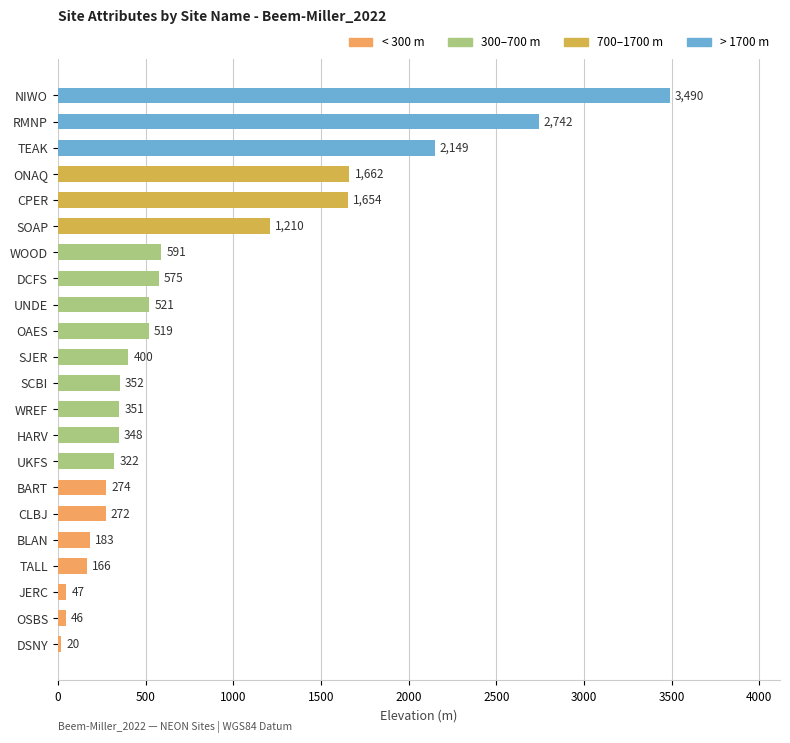

Where is the data nearest to the value 1755?

ONAQ